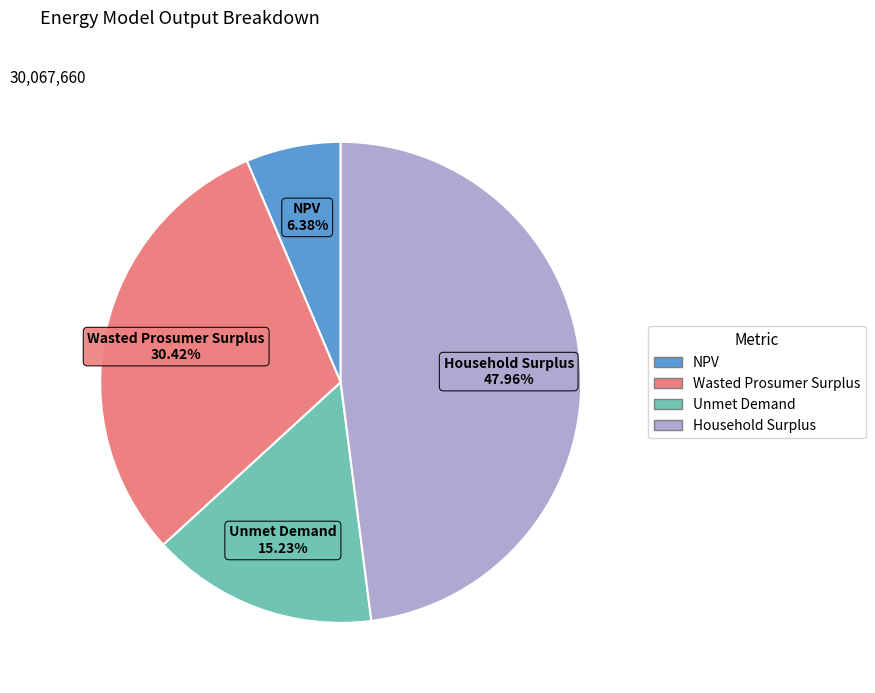

Which slice is the largest?

Household Surplus